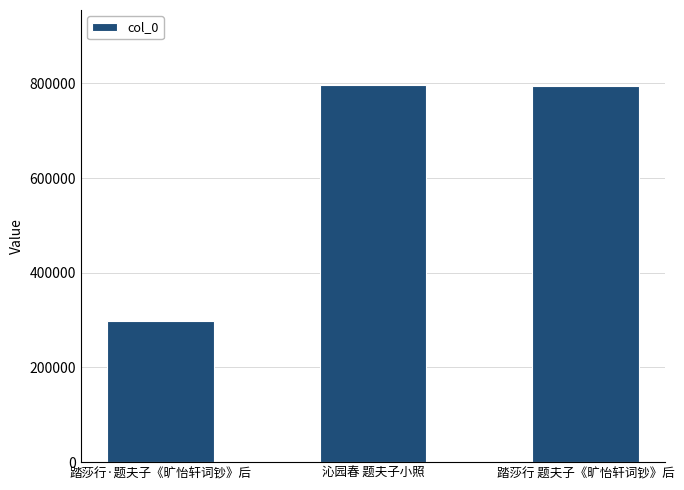

What is the smallest value displayed?

298701